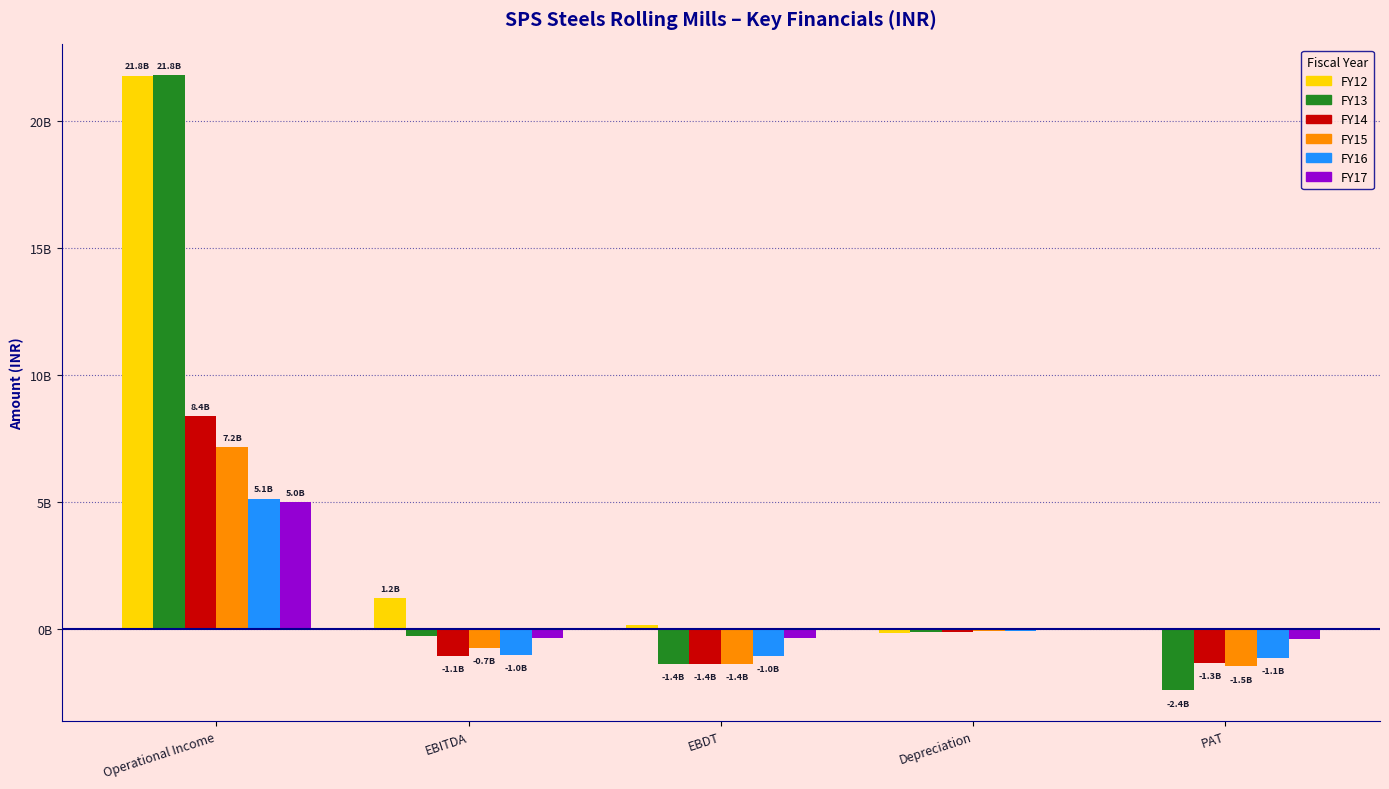

The value of FY13 at EBDT is -1984875989. True or false?

False